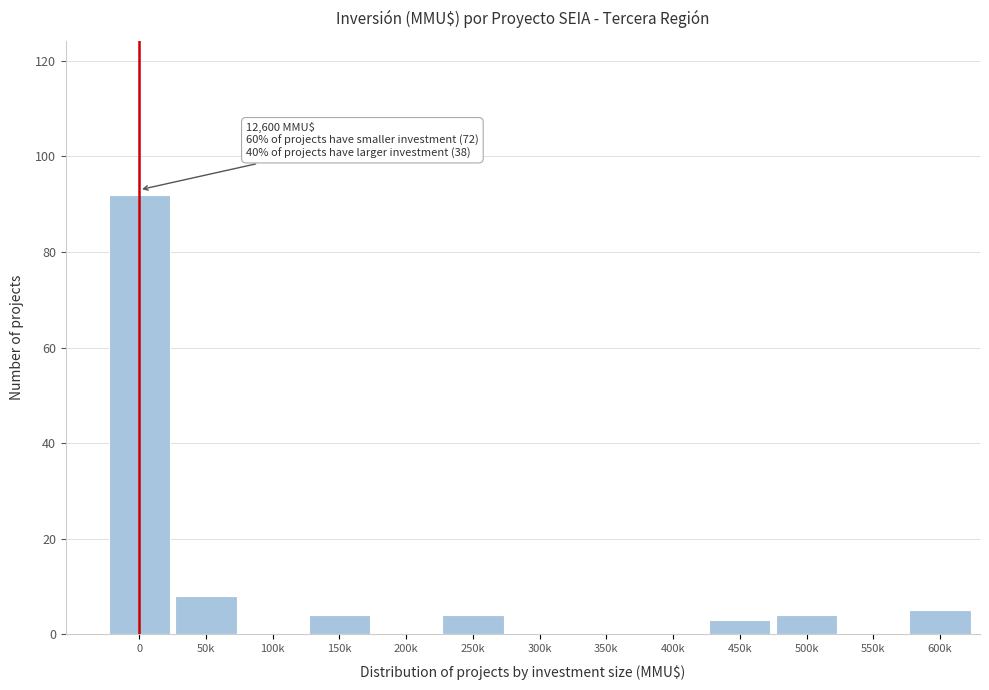

Reading left to right, extract all data points from this chart.

0=92	50k=8	100k=0	150k=4	200k=0	250k=4	300k=0	350k=0	400k=0	450k=3	500k=4	550k=0	600k=5